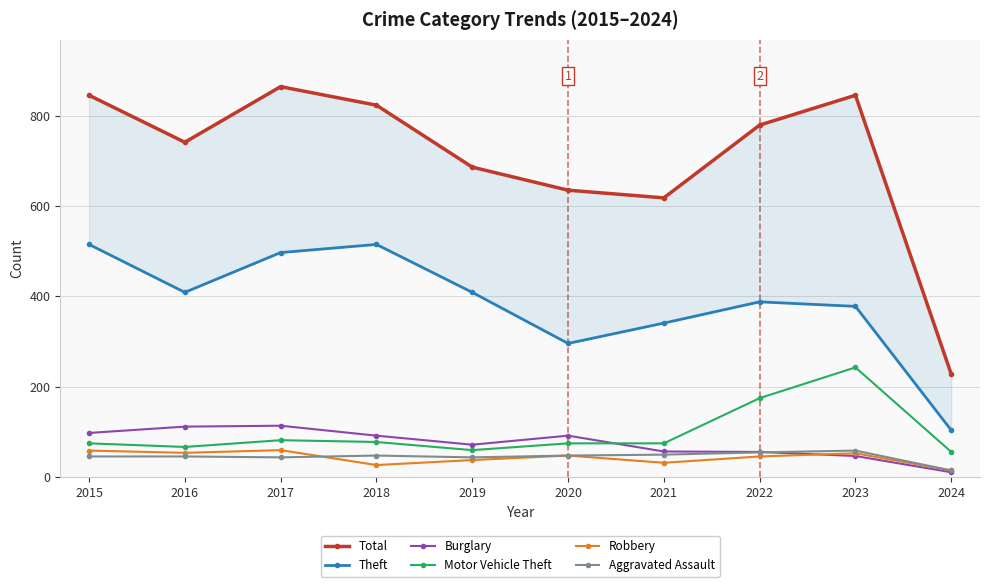

How many data points in Aggravated Assault are above 48?

3